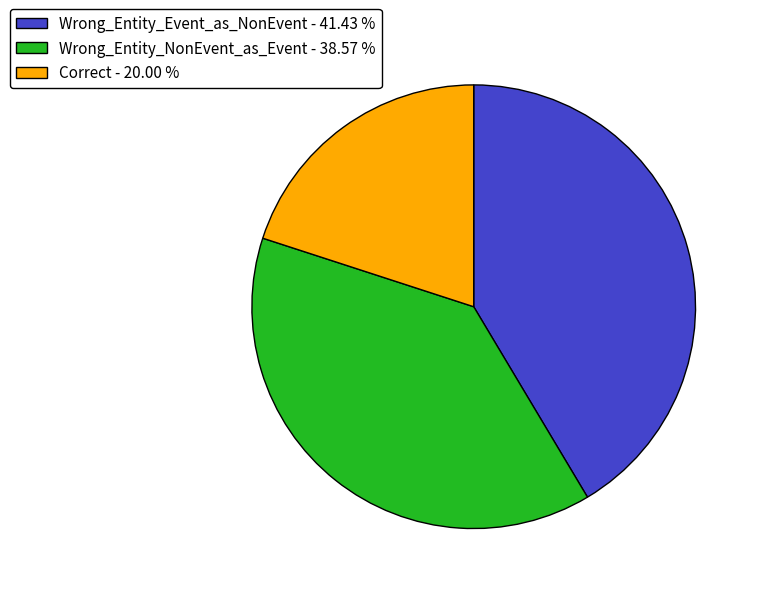

Is the sum of Correct - 20.00 % and Wrong_Entity_NonEvent_as_Event - 38.57 % greater than half?

Yes